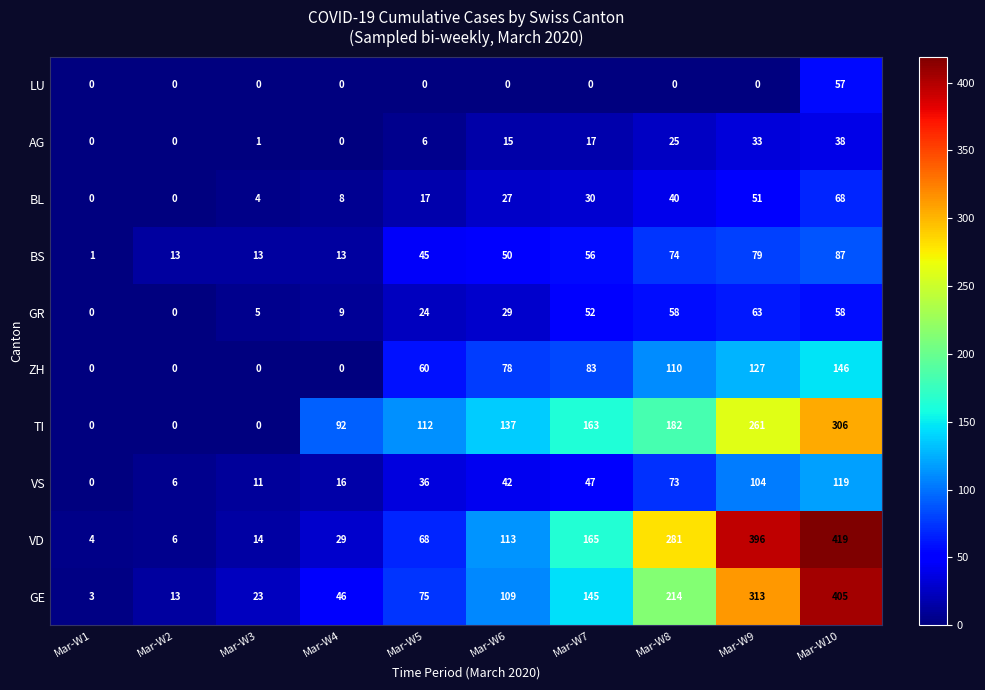

Which series changed the most between Mar-W6 and Mar-W10?

VD